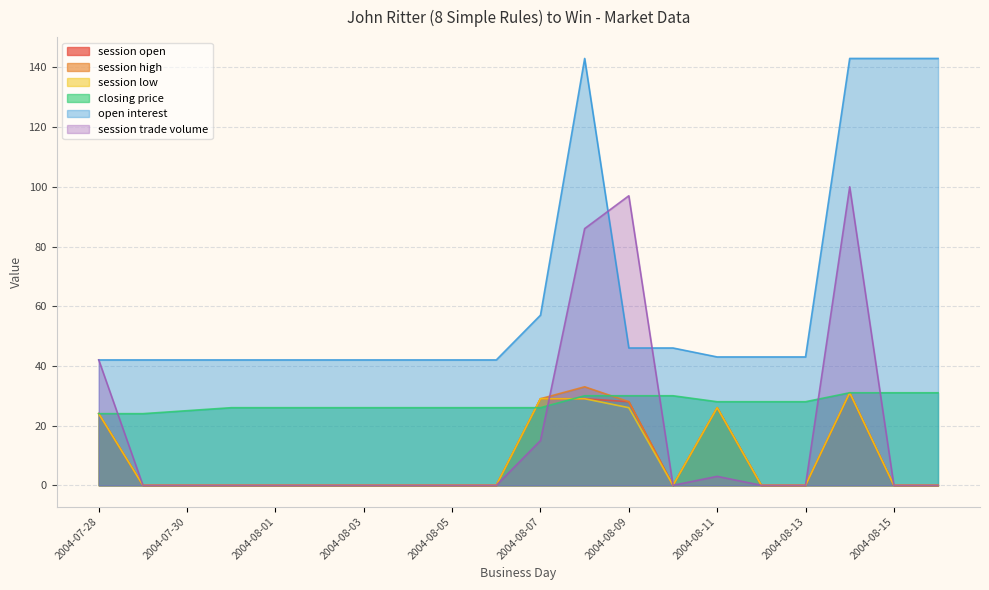

Between 2004-08-03 and 2004-08-04, which series saw the biggest shift?

session open